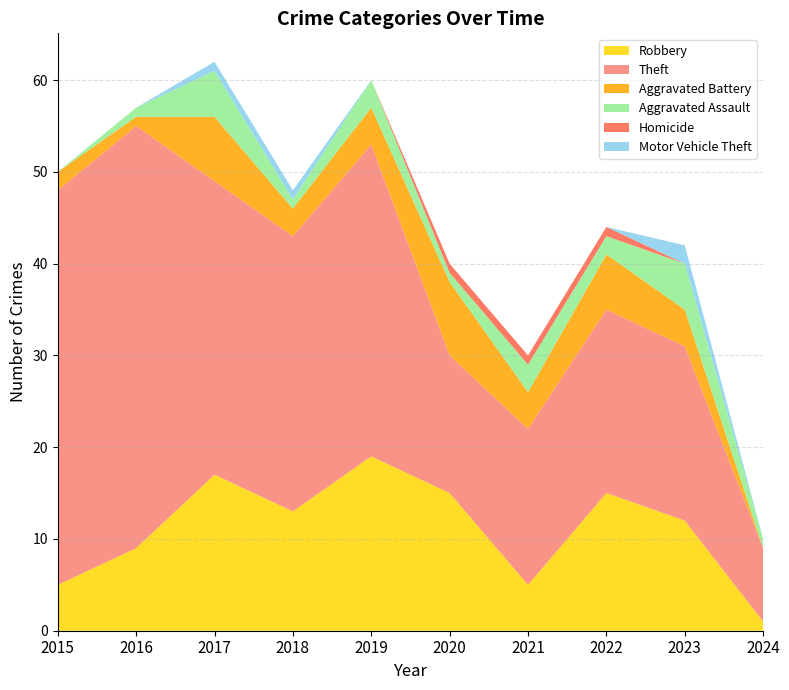

Reading left to right, what are all the values shown in this chart?

Robbery: 2015=5	2016=9	2017=17	2018=13	2019=19	2020=15	2021=5	2022=15	2023=12	2024=1
Theft: 2015=43	2016=46	2017=32	2018=30	2019=34	2020=15	2021=17	2022=20	2023=19	2024=8
Aggravated Battery: 2015=2	2016=1	2017=7	2018=3	2019=4	2020=8	2021=4	2022=6	2023=4	2024=0
Aggravated Assault: 2015=0	2016=1	2017=5	2018=1	2019=3	2020=1	2021=3	2022=2	2023=5	2024=1
Homicide: 2015=0	2016=0	2017=0	2018=0	2019=0	2020=1	2021=1	2022=1	2023=0	2024=0
Motor Vehicle Theft: 2015=0	2016=0	2017=1	2018=1	2019=0	2020=0	2021=0	2022=0	2023=2	2024=0